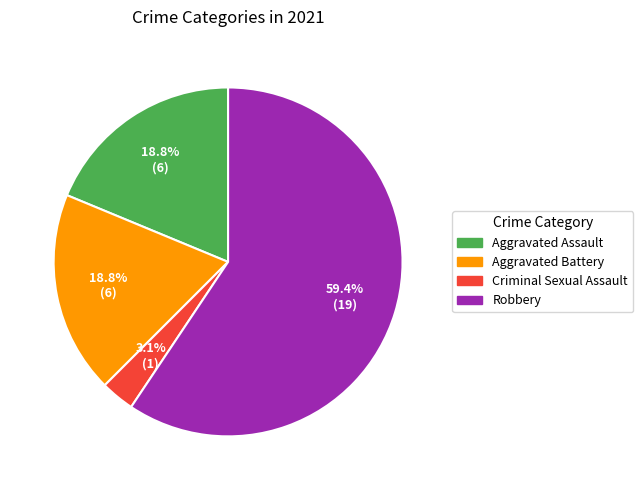

Between Robbery and Aggravated Assault, which is larger?

Robbery